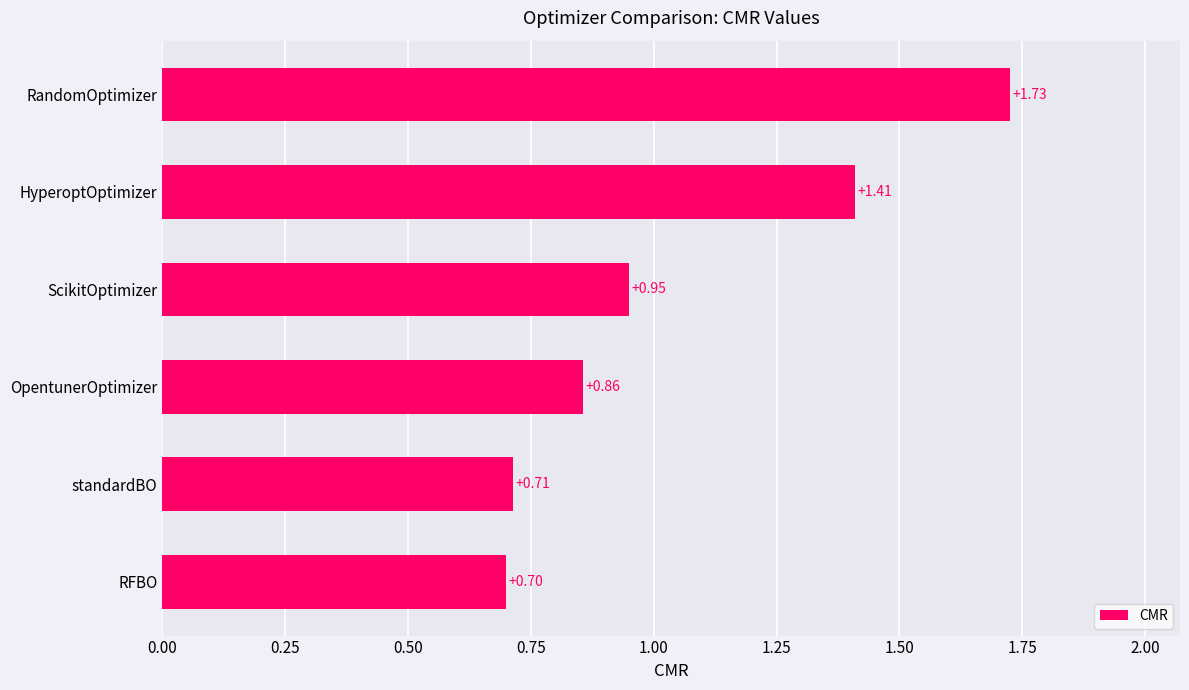

Between RFBO and standardBO, which is larger?

standardBO